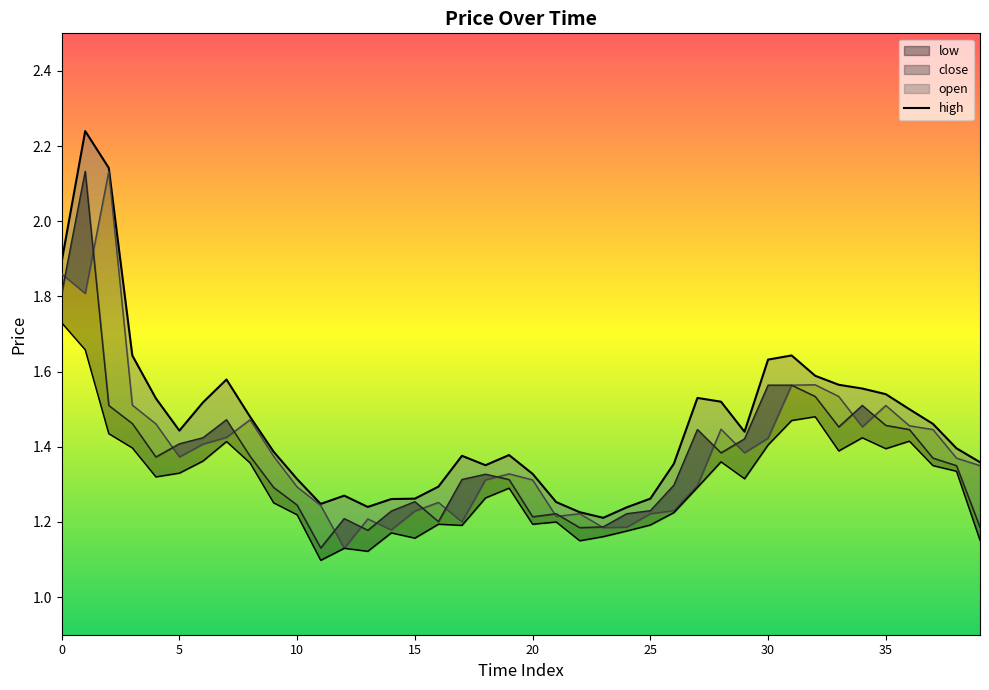

What value does the close series have at 0?

1.8